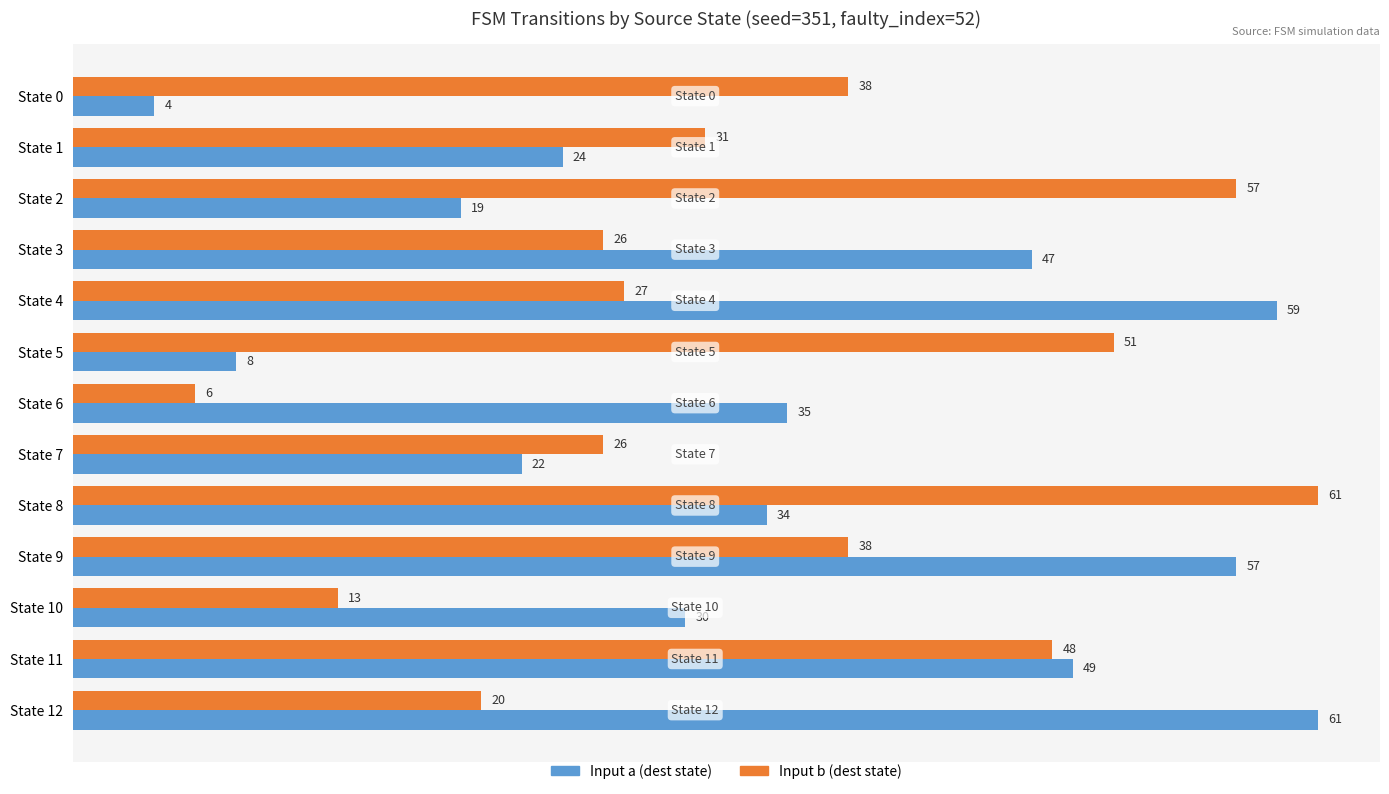

What is the average value of the Input a (dest state) series?

35